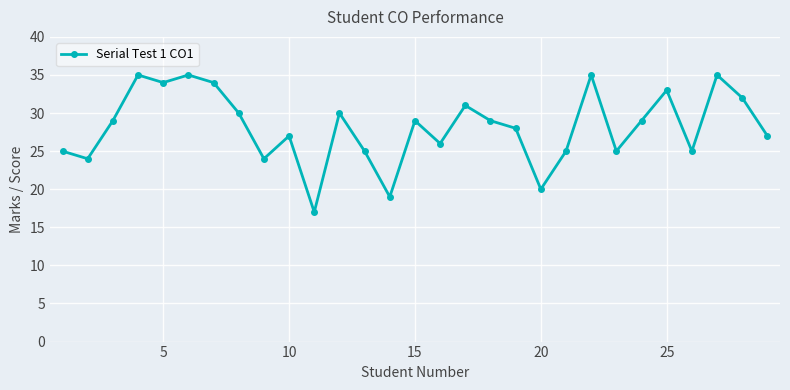

Reading left to right, transcribe all the data shown in this chart.

25	24	29	35	34	35	34	30	24	27	17	30	25	19	29	26	31	29	28	20	25	35	25	29	33	25	35	32	27